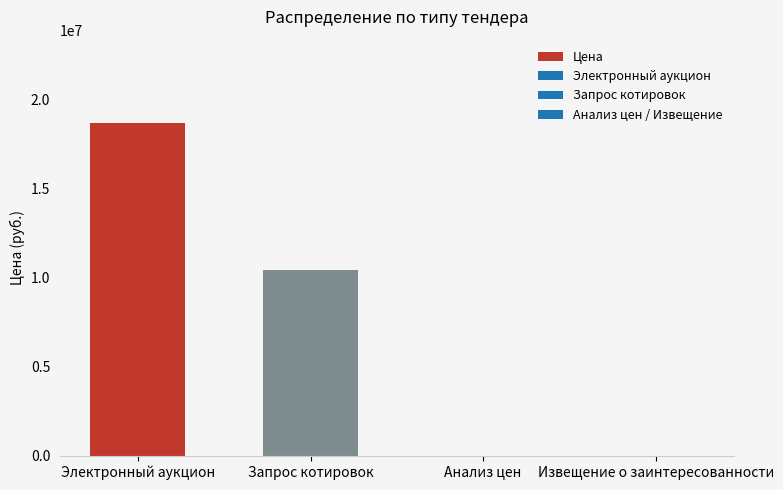

Which has a higher value, Запрос котировок or Анализ цен?

Запрос котировок